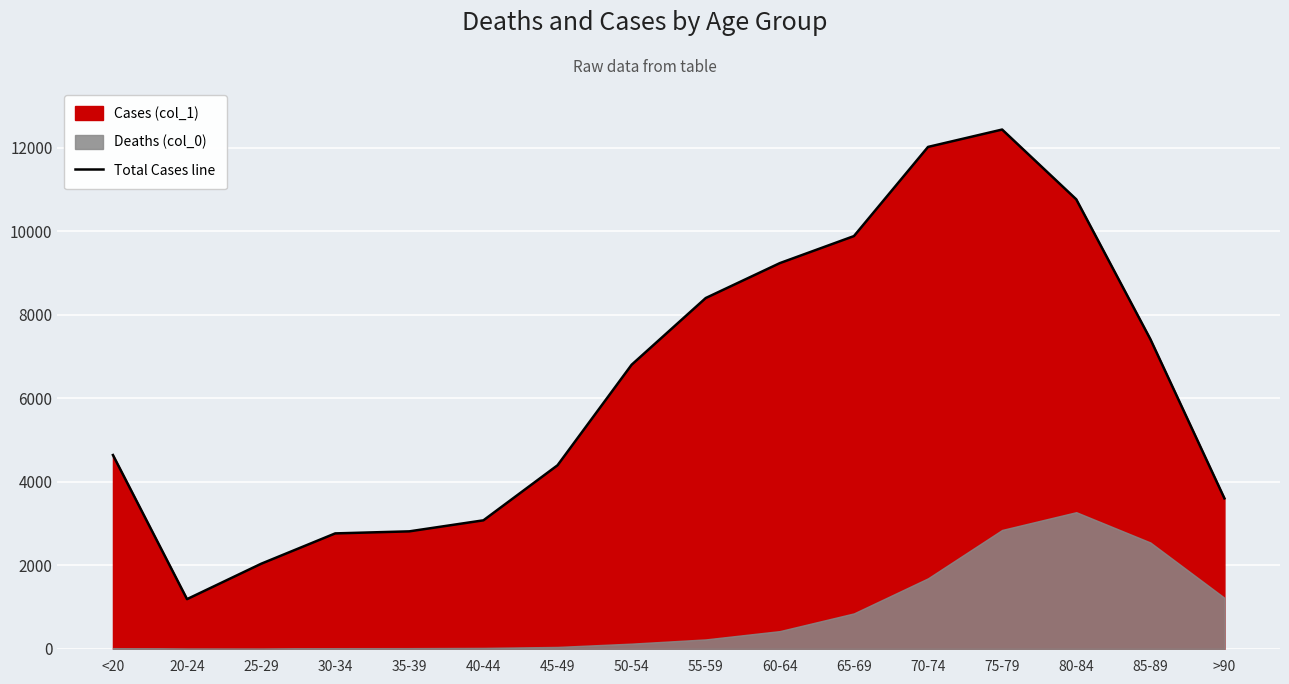

Reading left to right, extract all data points from this chart.

4641	1191	2038	2765	2814	3078	4396	6803	8400	9236	9883	12018	12434	10764	7417	3604